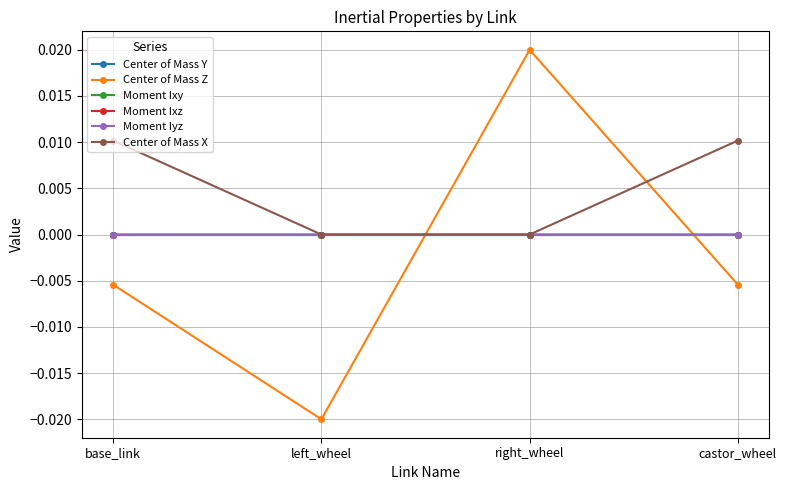

Which series has the largest range (max minus min)?

Center of Mass Z